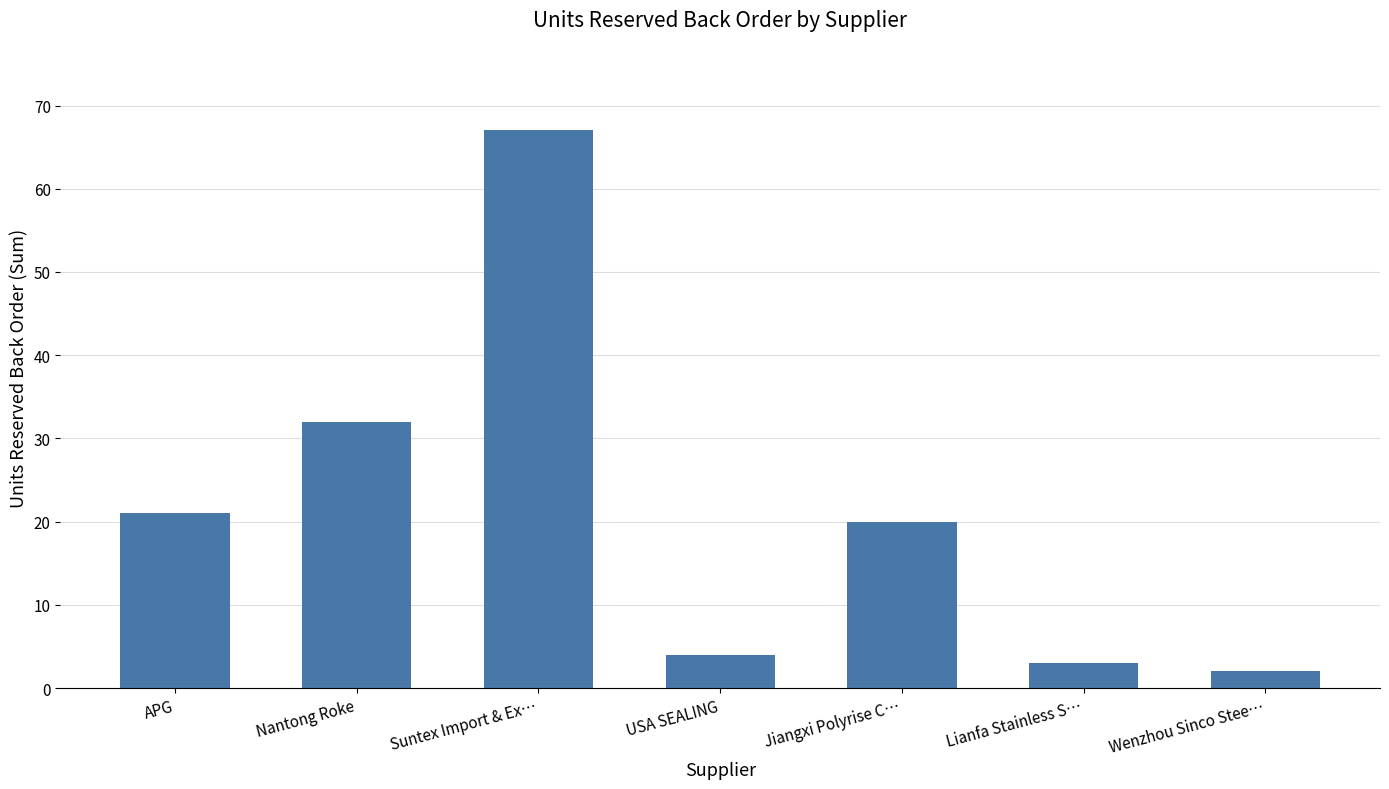

At which label does the data first exceed 20?

APG